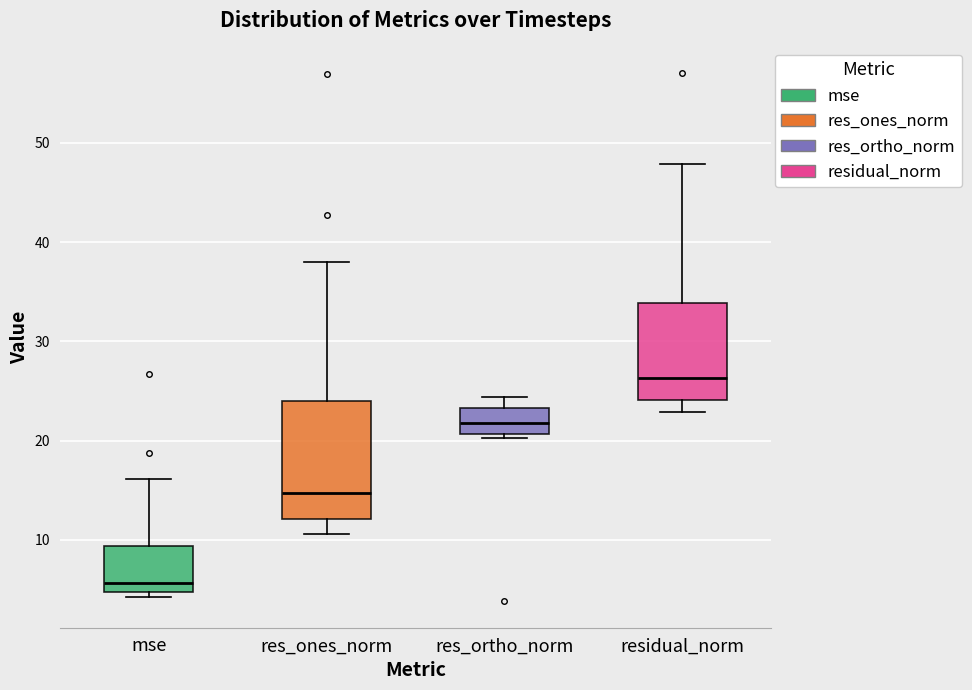

Reading left to right, read every box against the y-axis: the position of its median line, the range the box covers, and the ends of its whiskers. The values are not printed on the chart, so give them approximately, as read against the axis.

mse: median 6, box 5 to 9, whiskers 4 to 16
res_ones_norm: median 15, box 12 to 24, whiskers 11 to 38
res_ortho_norm: median 22, box 21 to 23, whiskers 20 to 24
residual_norm: median 26, box 24 to 34, whiskers 23 to 48